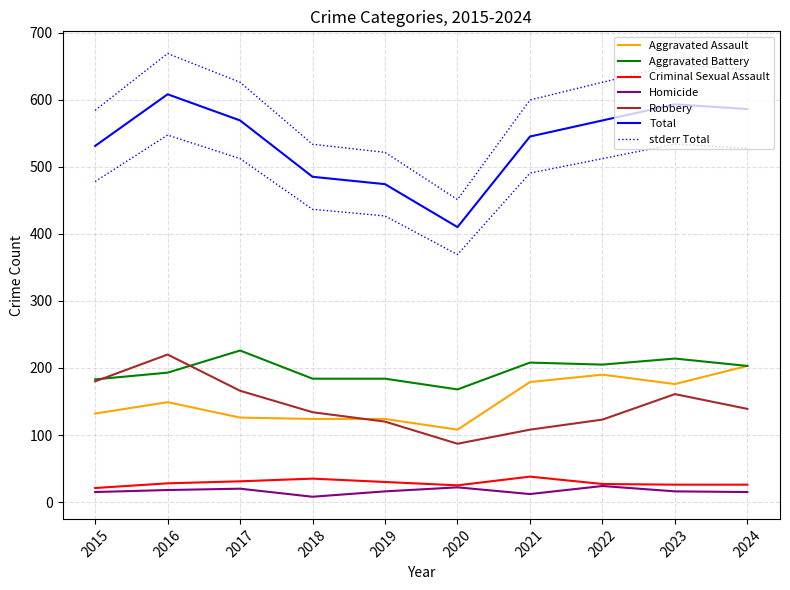

List the series in order of their peak value, lowest first.

Homicide, Criminal Sexual Assault, Aggravated Assault, Robbery, Aggravated Battery, Total